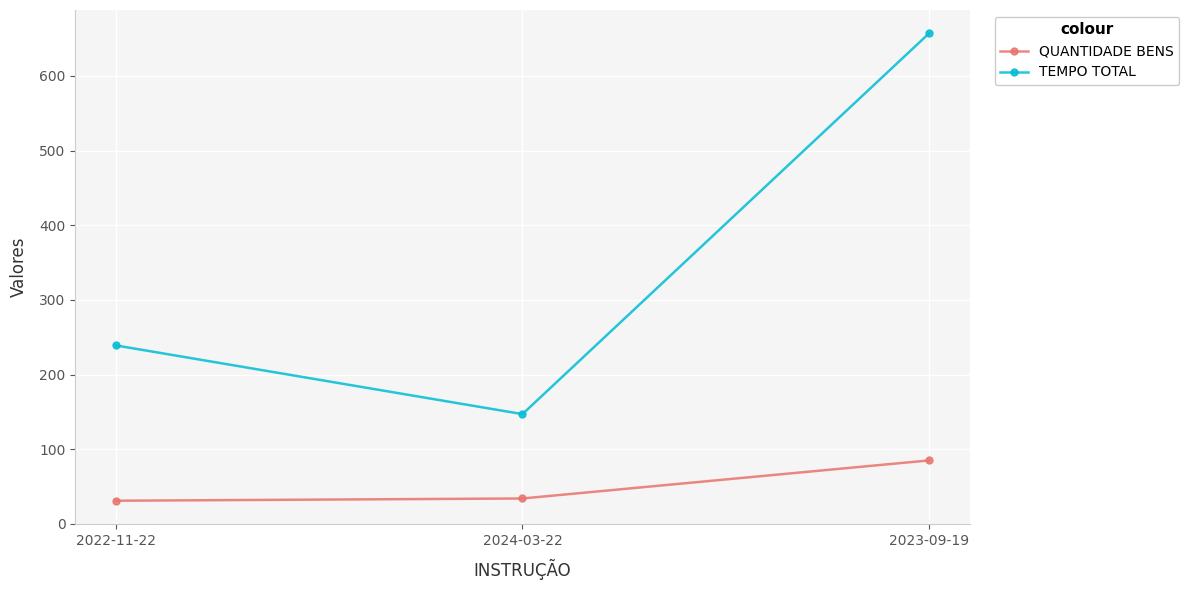

What is the approximate value of TEMPO TOTAL at 2024-03-22, to the nearest 100?

100